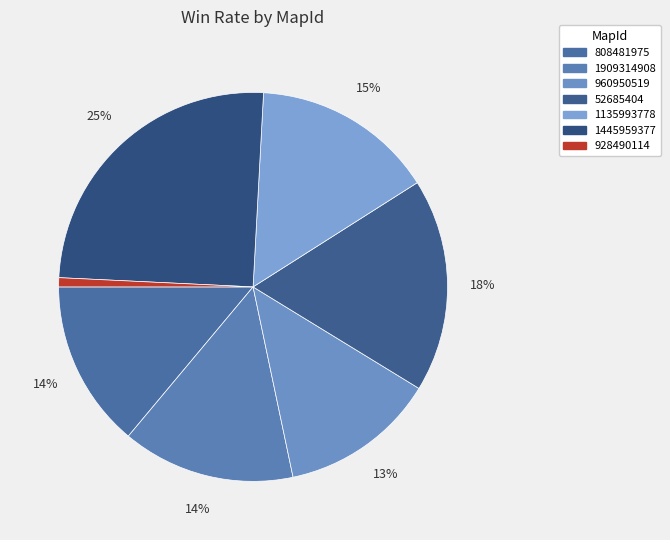

Is there a majority slice in this chart?

No